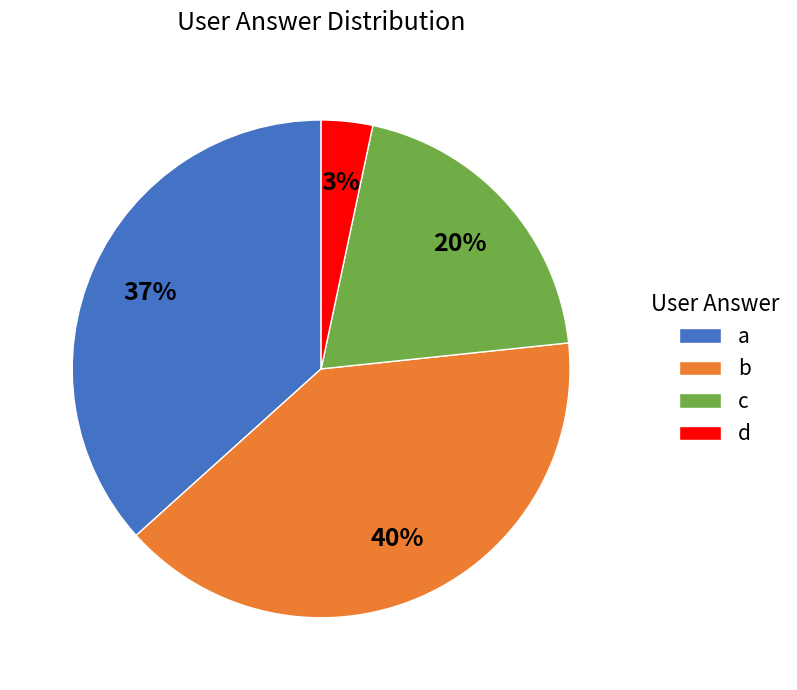

Count the number of slices in the pie.

4